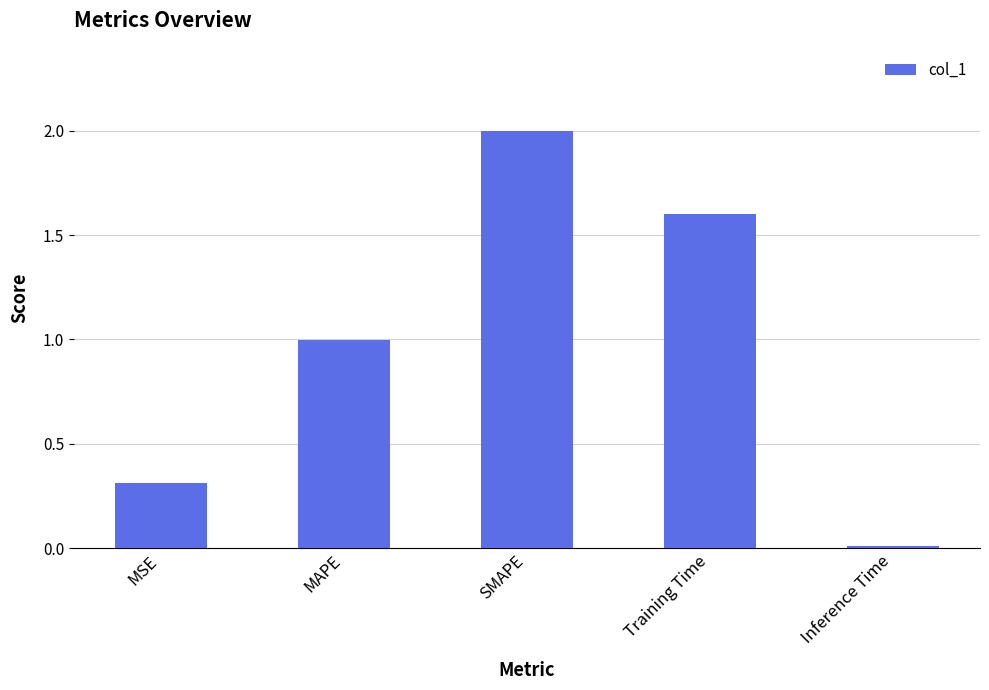

What position from the right is SMAPE?

3